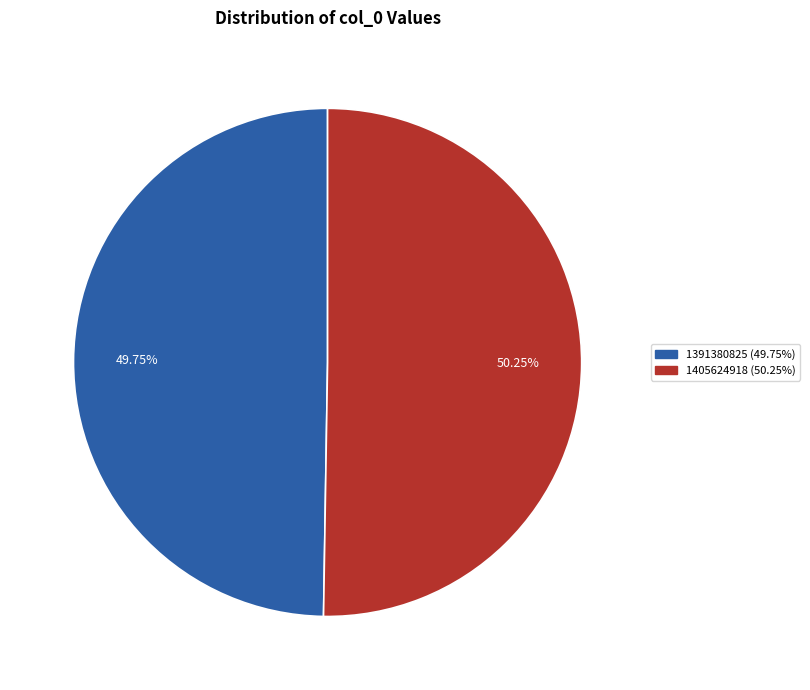

Rank the categories by value from highest to lowest.

1405624918, 1391380825